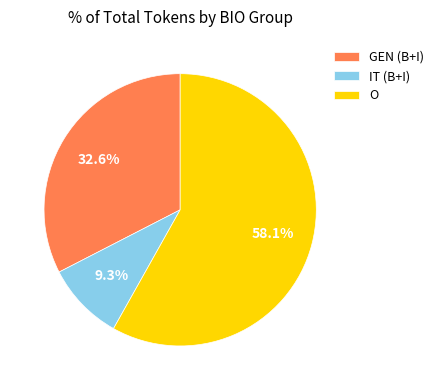

Combined, what portion of the pie is O and IT (B+I)?

67.4%